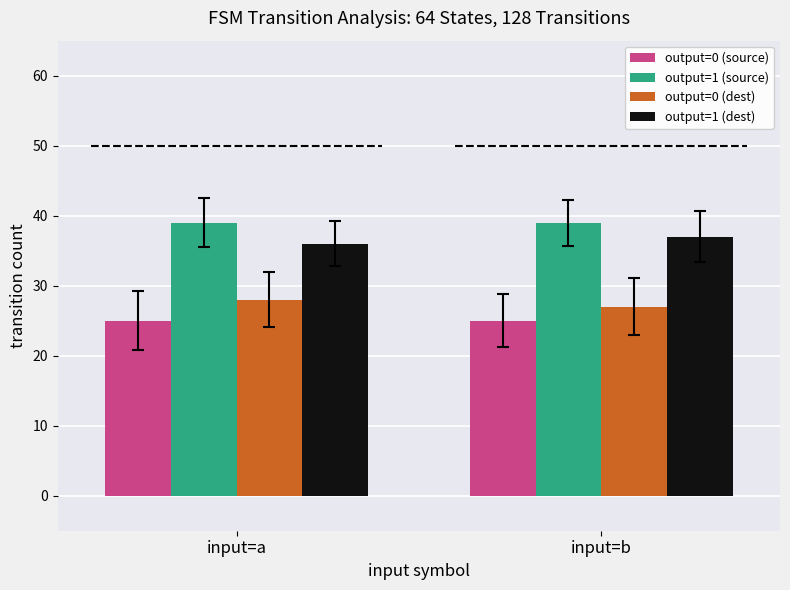

What is the difference between the highest and lowest values at input=b?

14